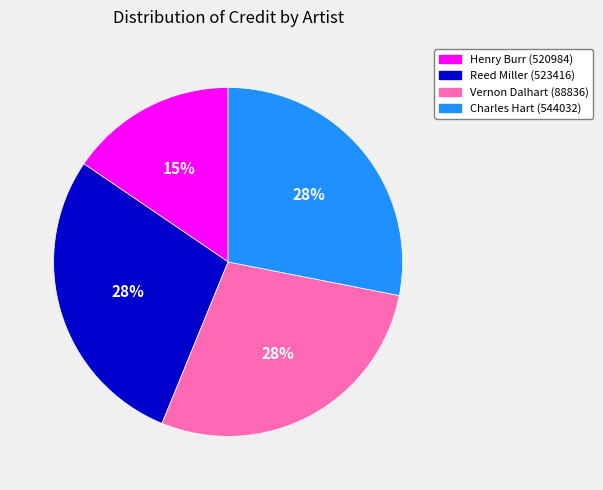

To the nearest percent, what portion does Henry Burr (520984) represent?

15%